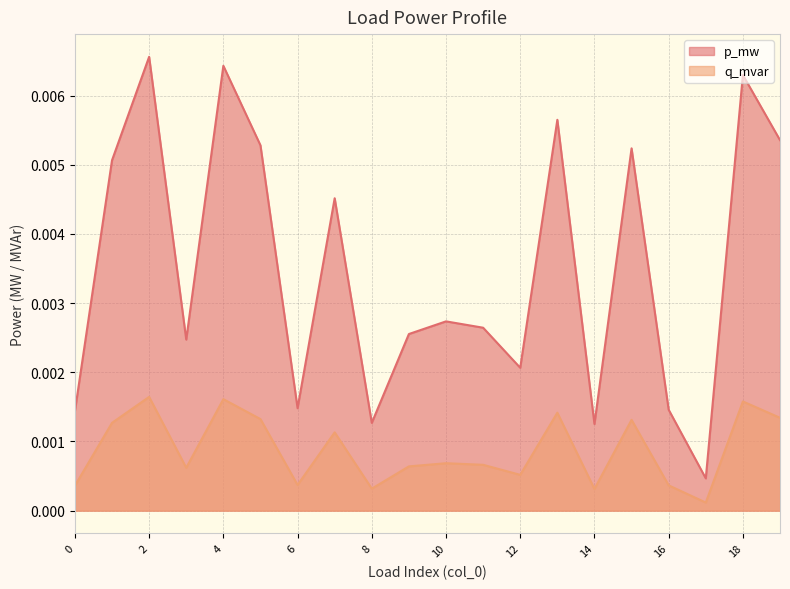

Rank the series at 10 from highest to lowest value.

p_mw, q_mvar